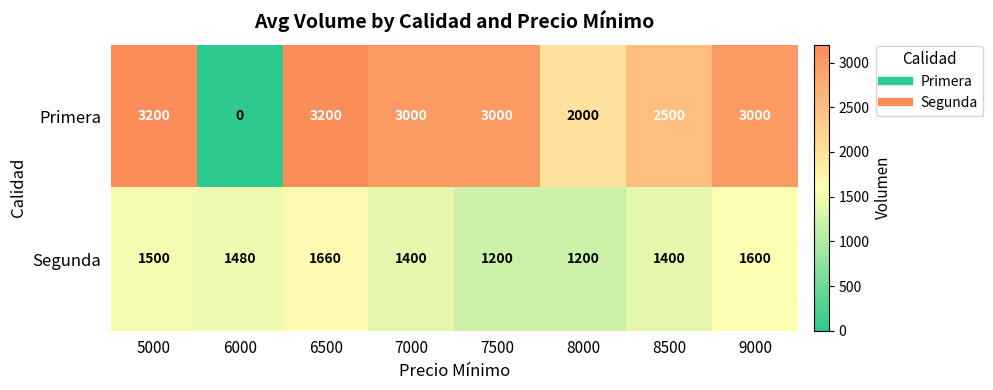

At which category is the sum across all series the highest?

6500